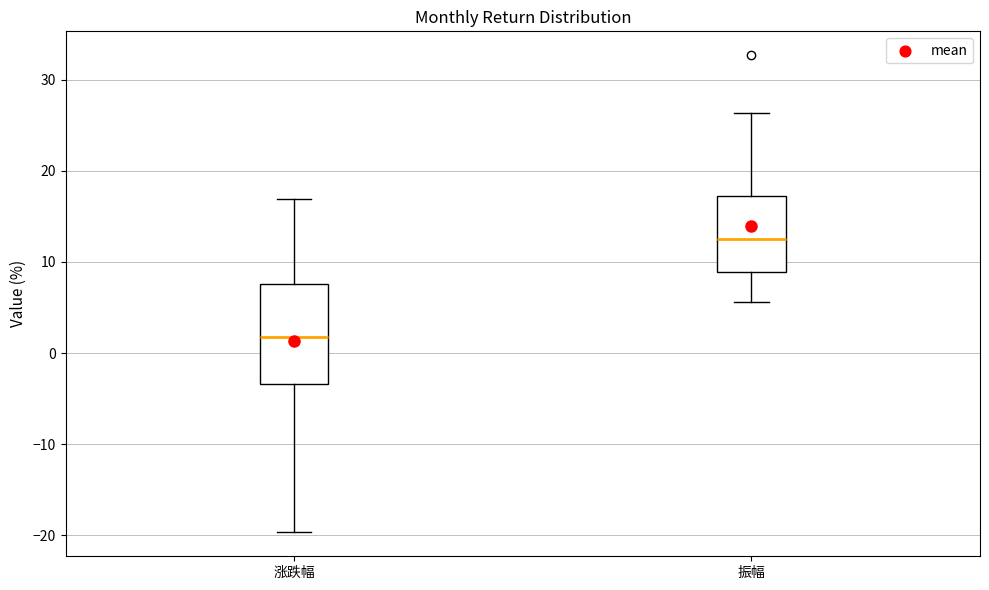

Reading left to right, read every box against the y-axis: the position of its median line, the range the box covers, and the ends of its whiskers. The values are not printed on the chart, so give them approximately, as read against the axis.

涨跌幅: median 2, box -3 to 8, whiskers -20 to 17
振幅: median 12, box 9 to 17, whiskers 6 to 26